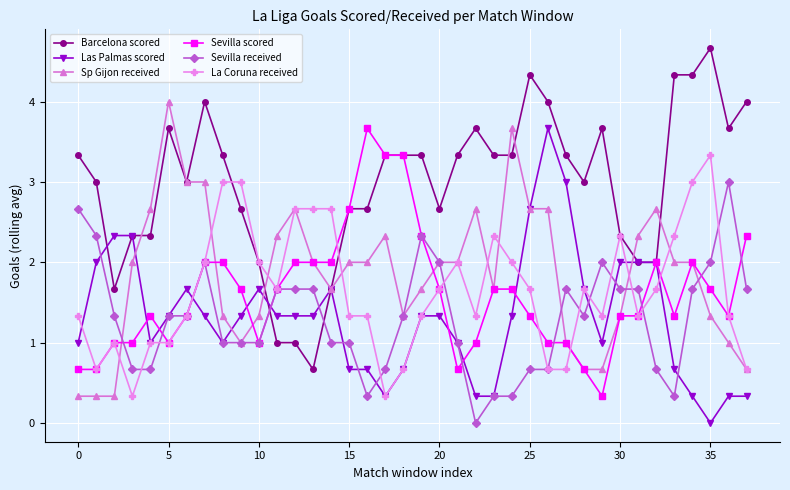

True or false: Sevilla received has more than 2 points higher than both neighbors.

True